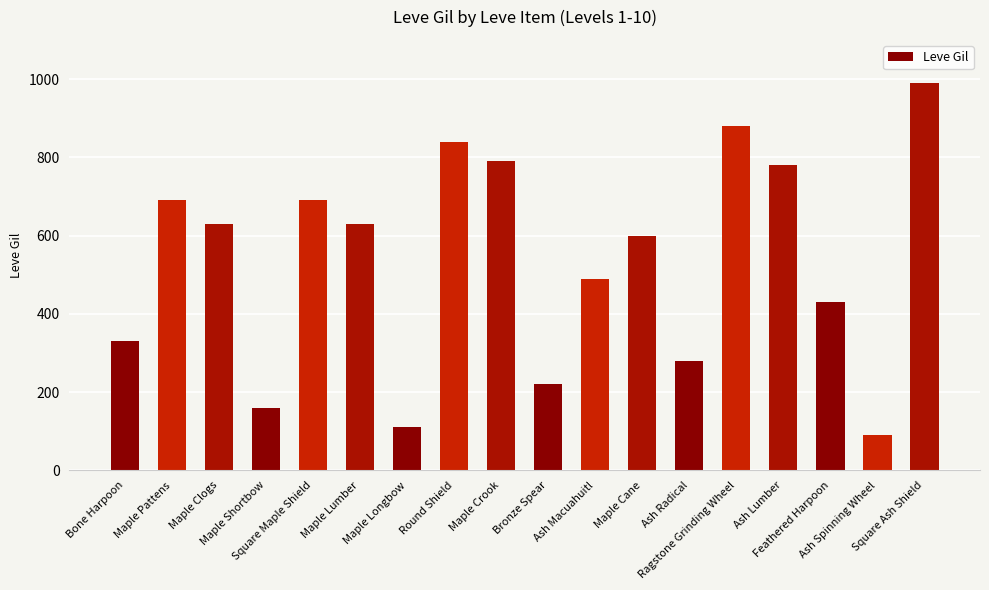

What position from the right is Maple Clogs?

16